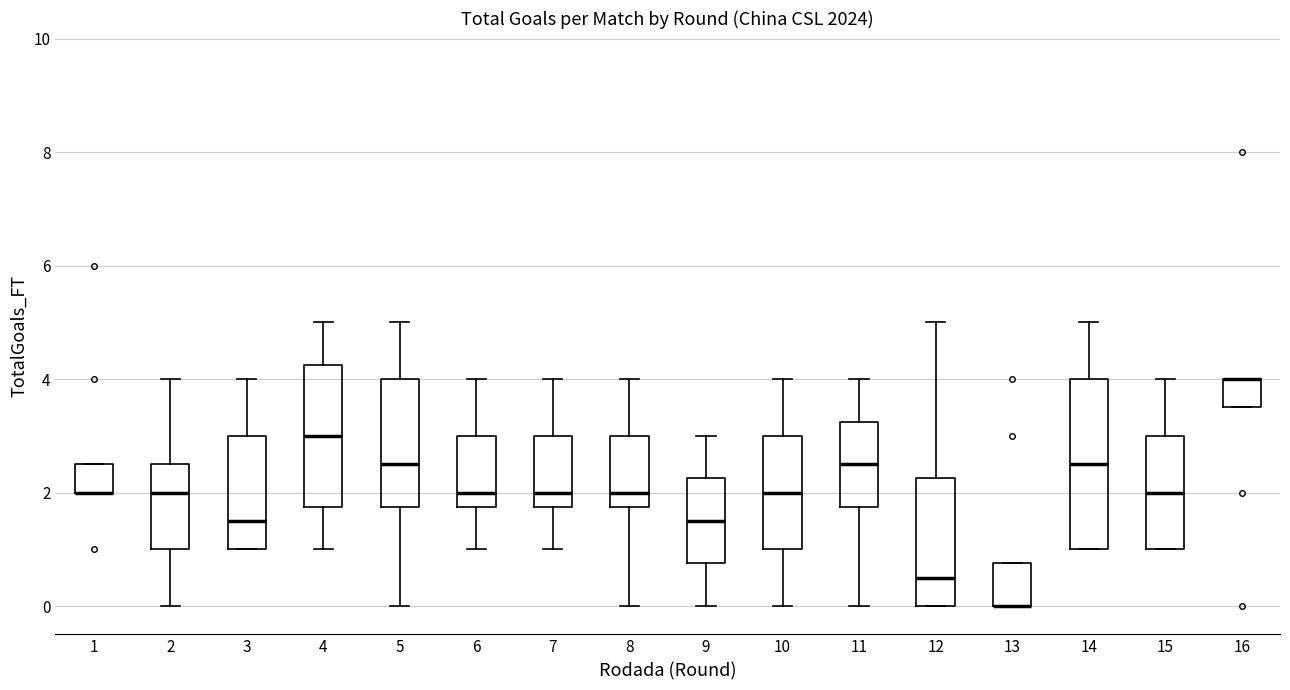

Which box is the tallest, from its lower edge to its upper edge?

14